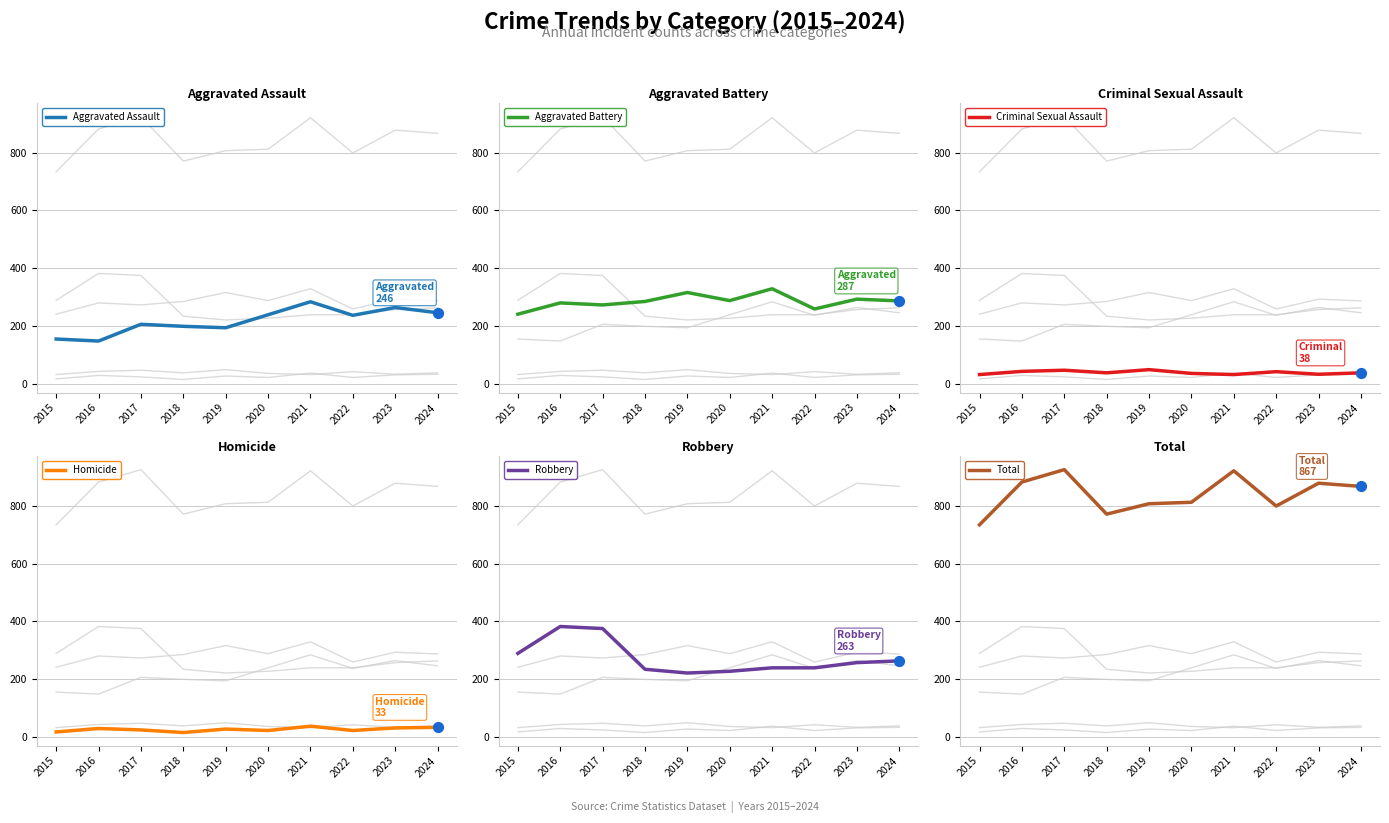

Which series contains the lowest Y value?

Homicide